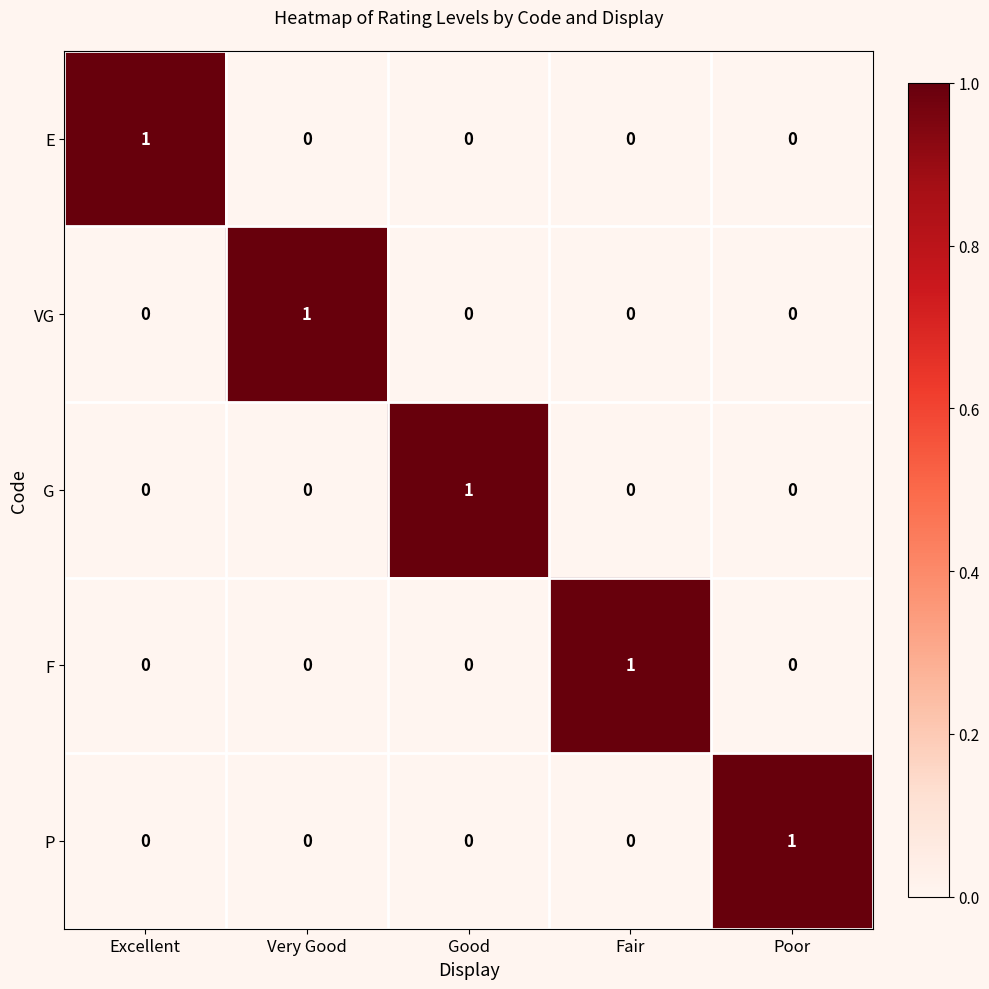

At how many categories does at least one series exceed 0?

5